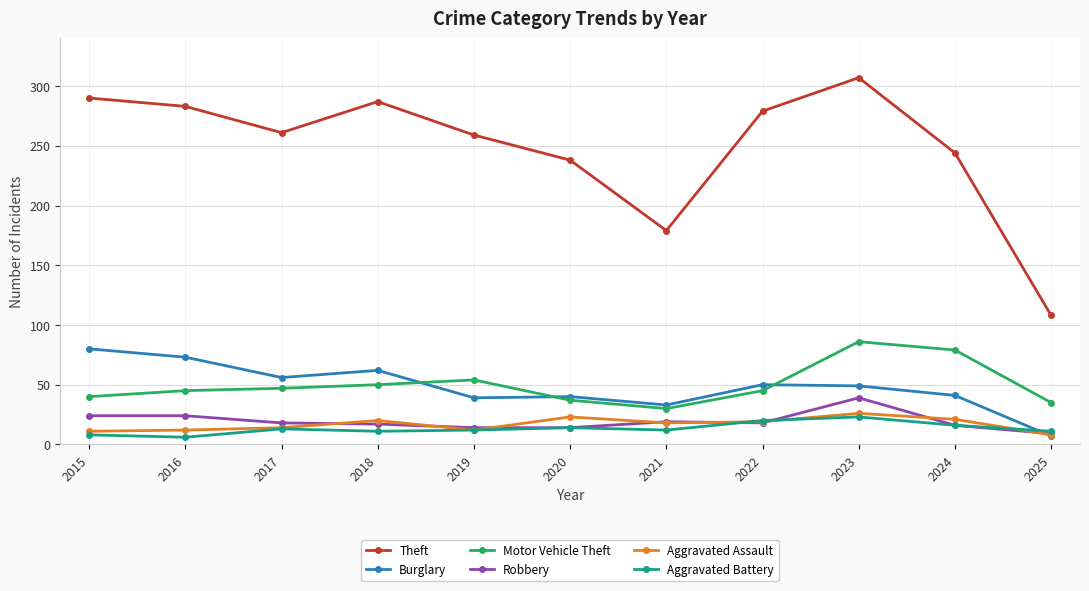

What is the sum of the Theft values at 2022 and 2020?

517